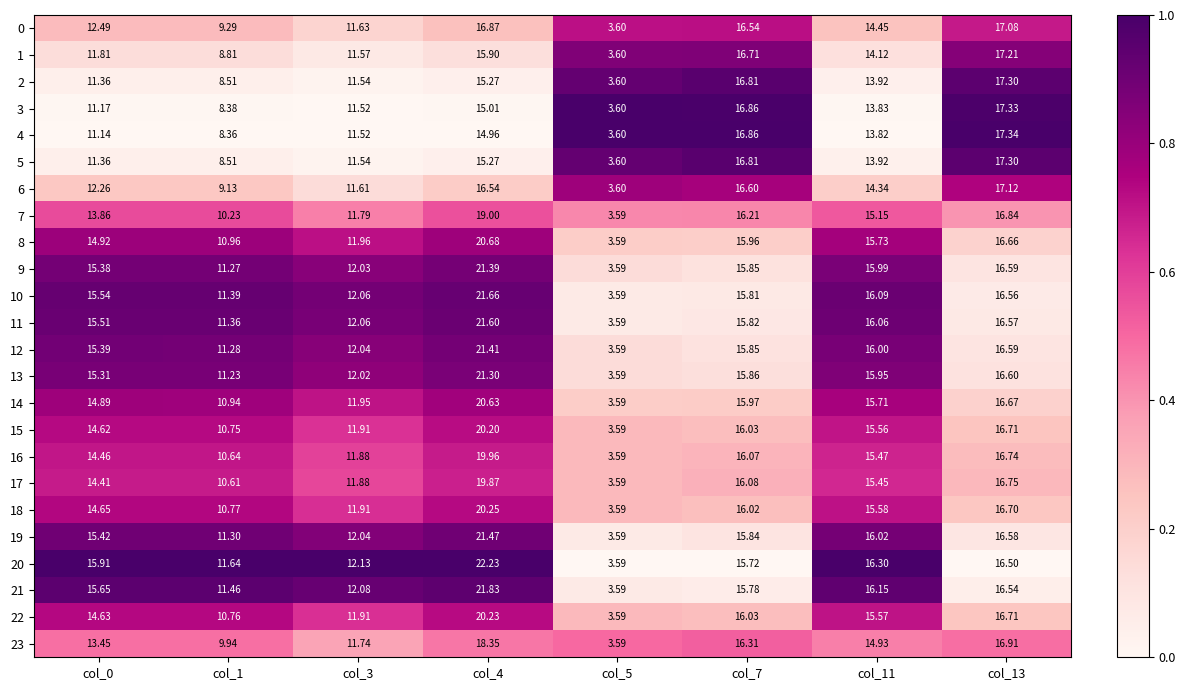

Is the value of 11 at col_11 greater than the value of 4 at col_13?

No